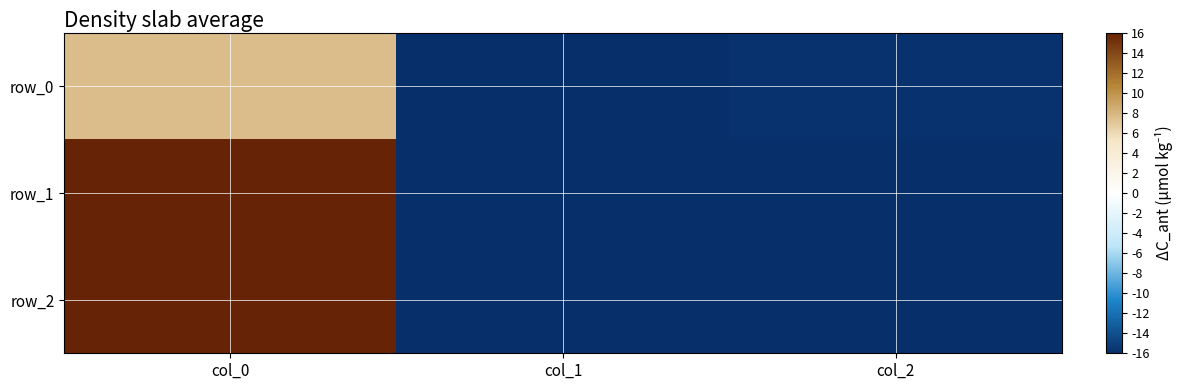

Where does the row_0 series first go above -15?

col_0